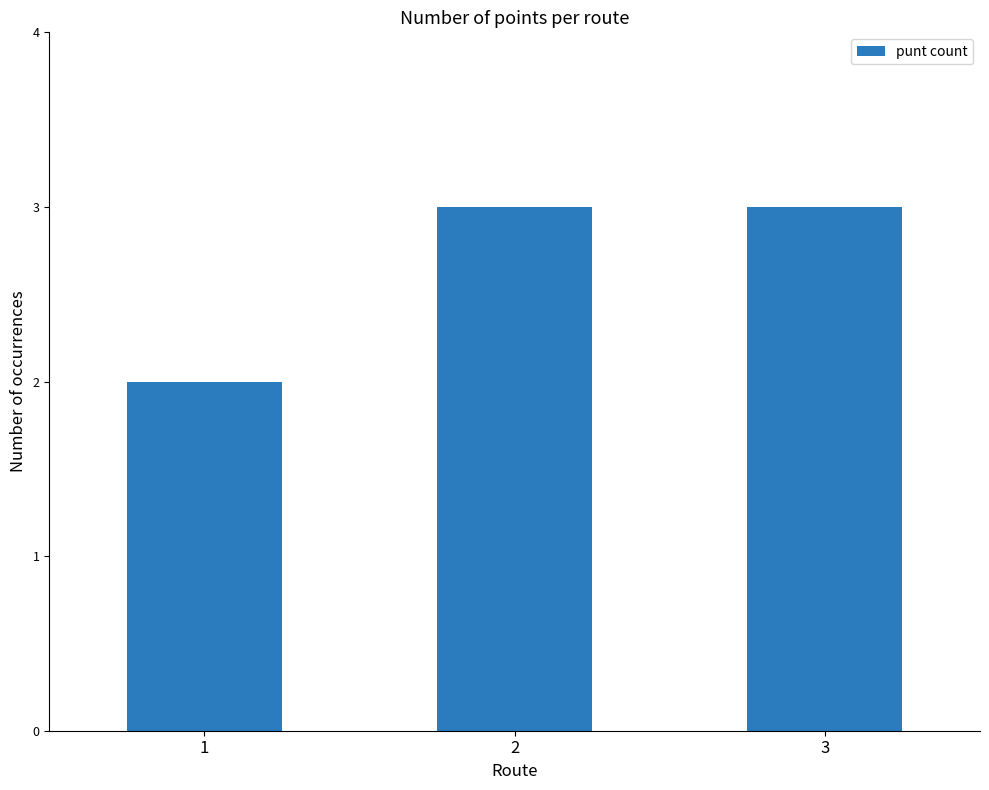

What value does the data have at 1?

2